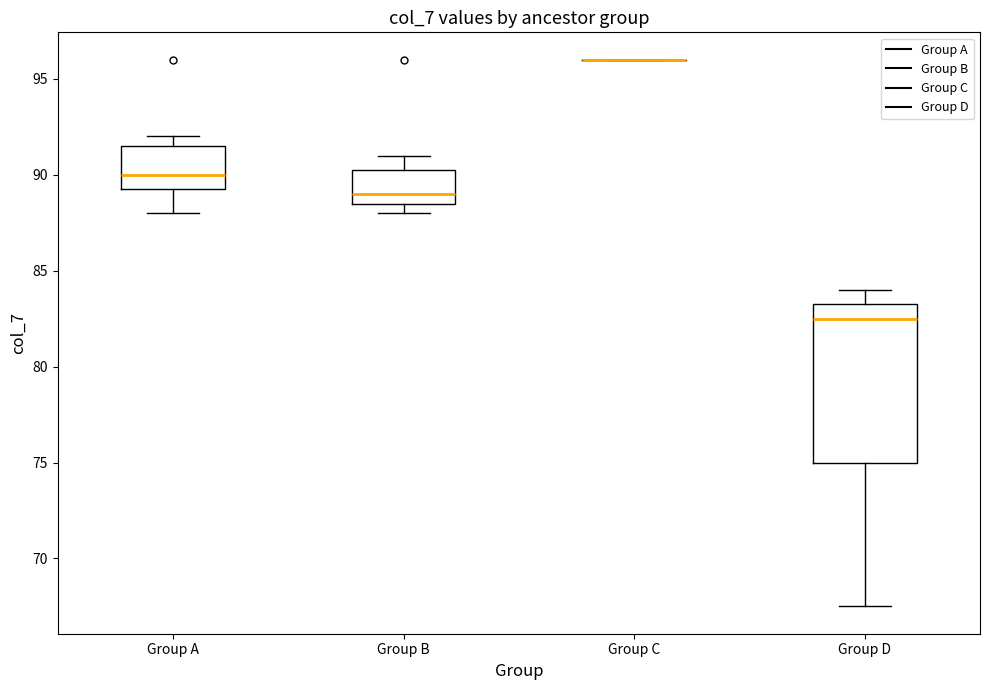

Reading left to right, transcribe this box plot: for each box, give where its median line is, the range the box spans, and where its two whiskers end, as read against the y-axis. The values are not printed on the chart, so give them approximately, as read against the axis.

Group A: median 90.0, box 89.5 to 91.5, whiskers 88.0 to 92.0
Group B: median 89.0, box 88.5 to 90.5, whiskers 88.0 to 91.0
Group C: box collapsed to a line at 96.0, whiskers 96.0 to 96.0
Group D: median 82.5, box 75.0 to 83.5, whiskers 67.5 to 84.0